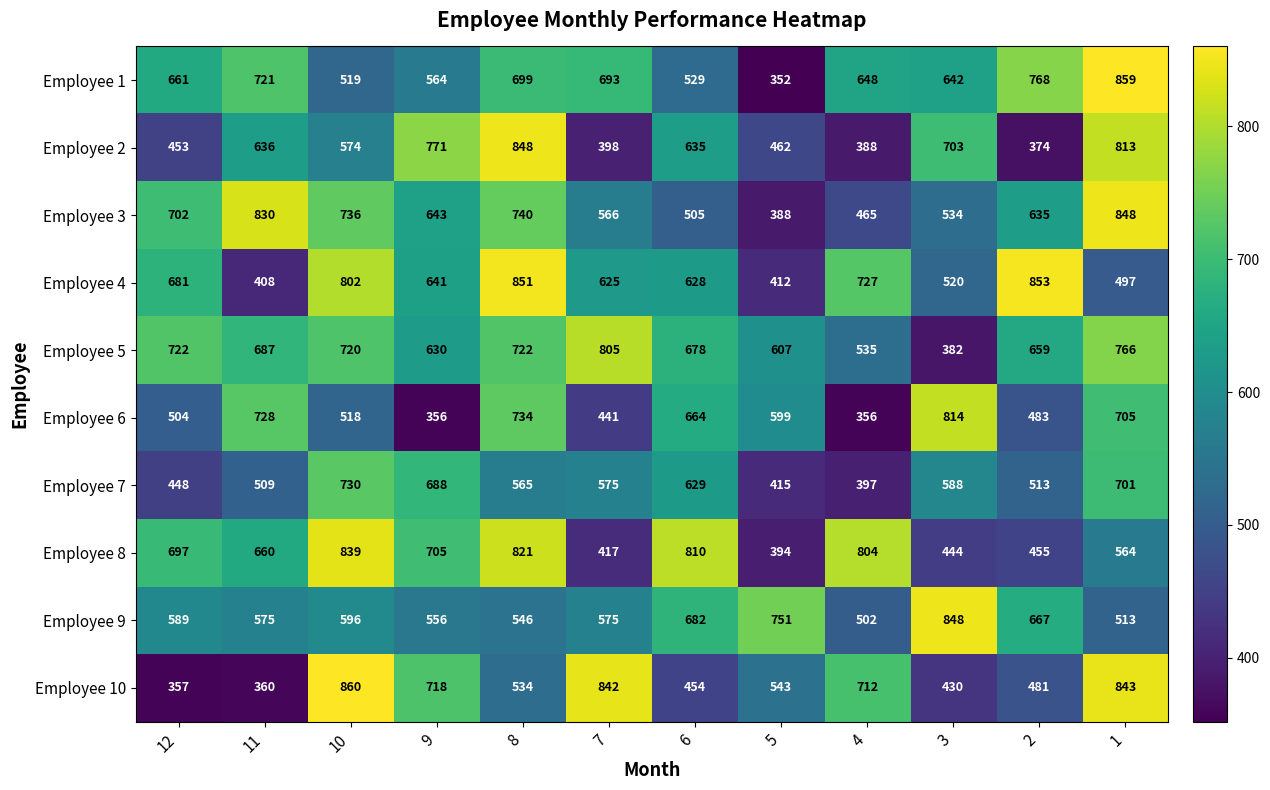

What is the highest value of the Employee 3 series?

848